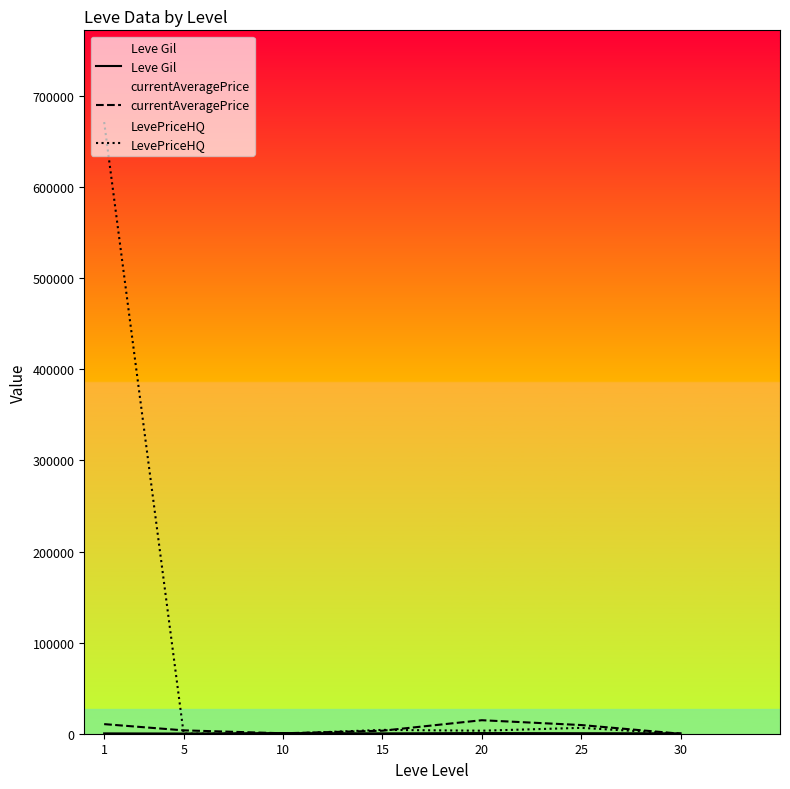

True or false: LevePriceHQ has a value of 3295.2 at 20.

True